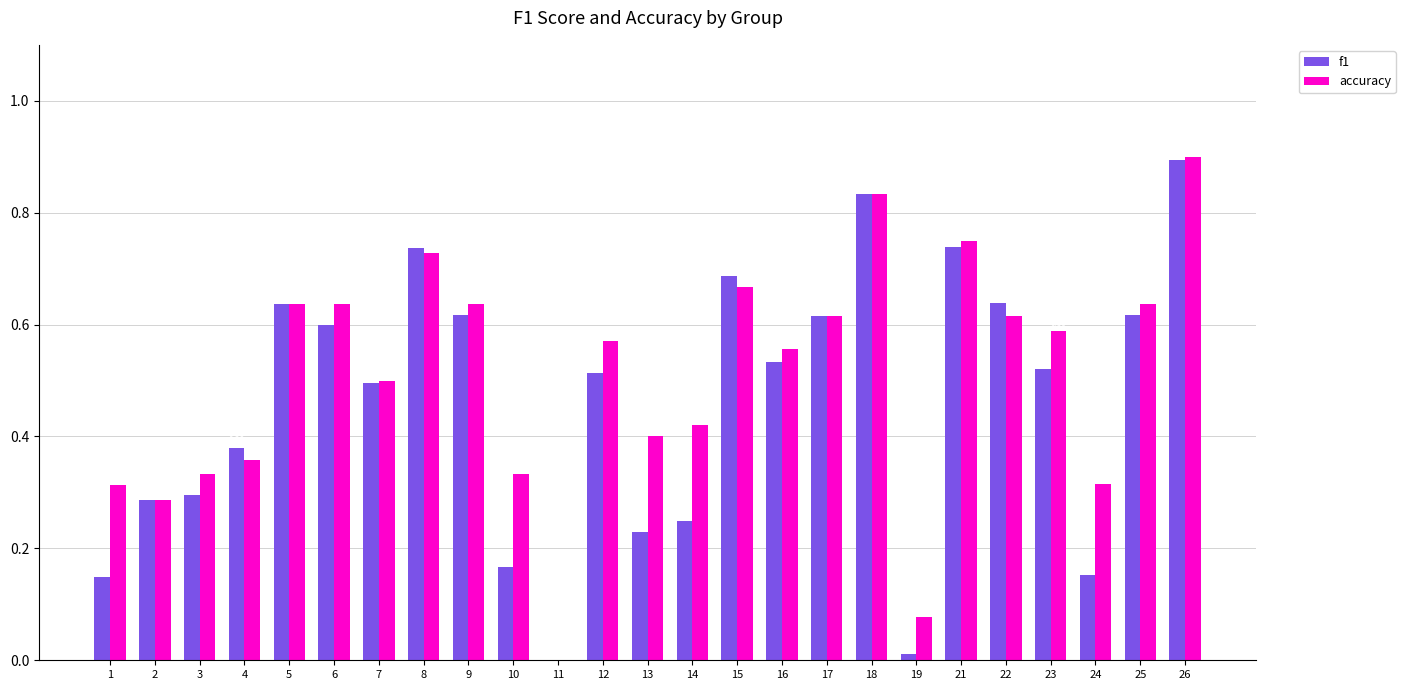

What is the sum of all accuracy values?

12.7